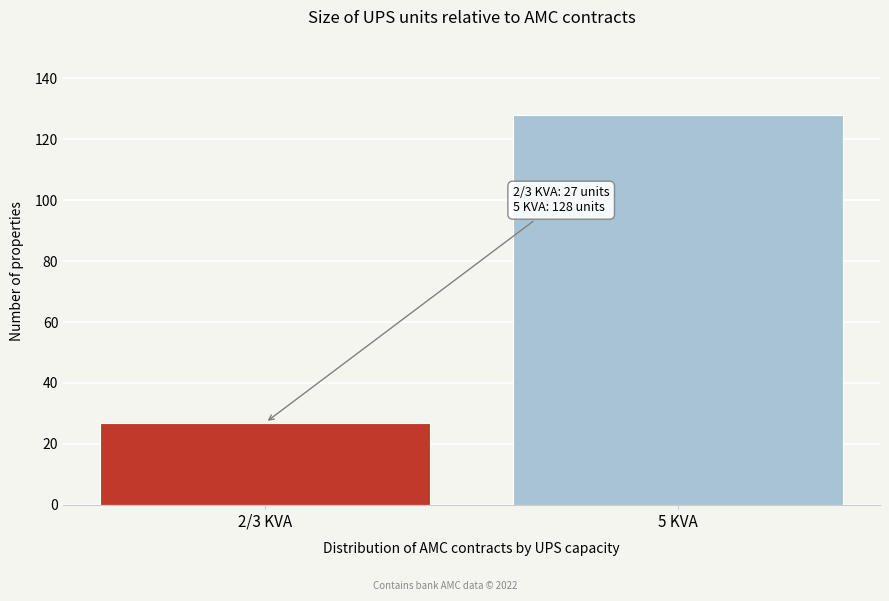

Reading left to right, transcribe all the data shown in this chart.

27	128